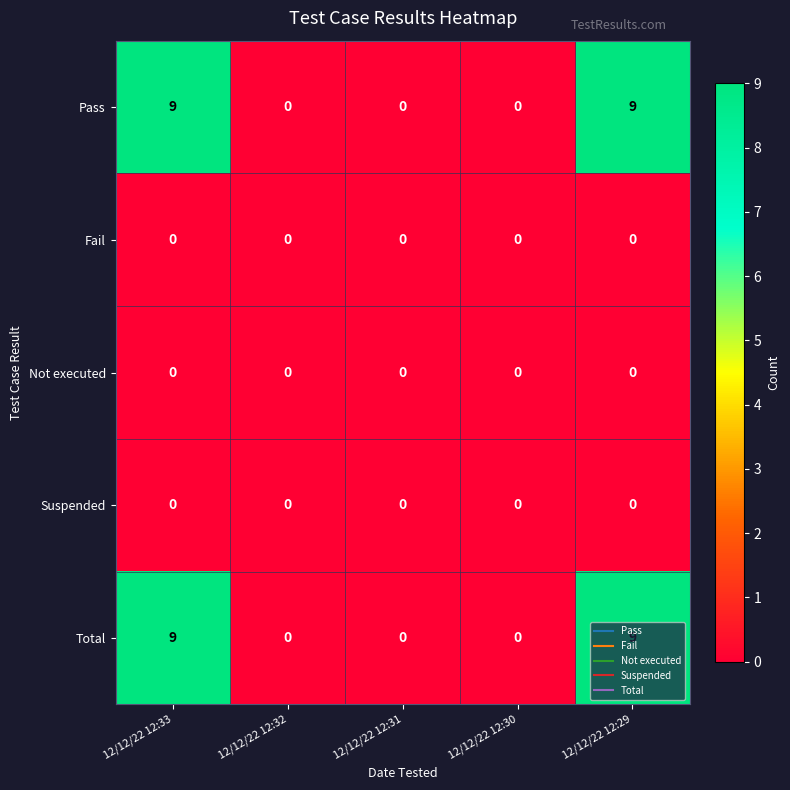

The Fail series shows 0 at 12/12/22 12:30. True or false?

True